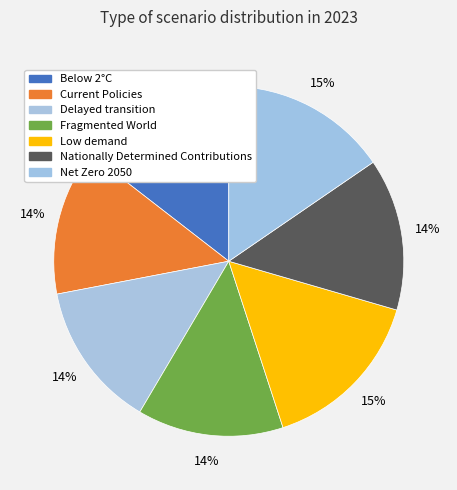

Is it true that Current Policies is 14% of the pie?

True